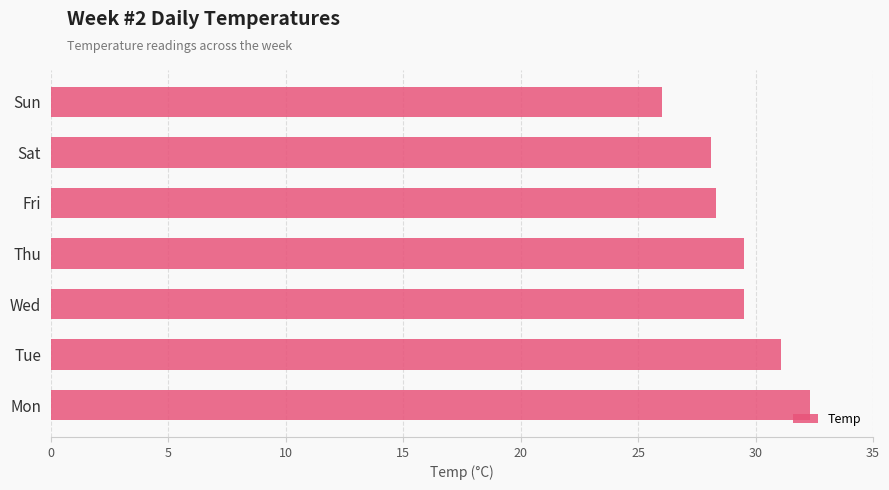

The chart shows a value of 32.3 at Mon. True or false?

True